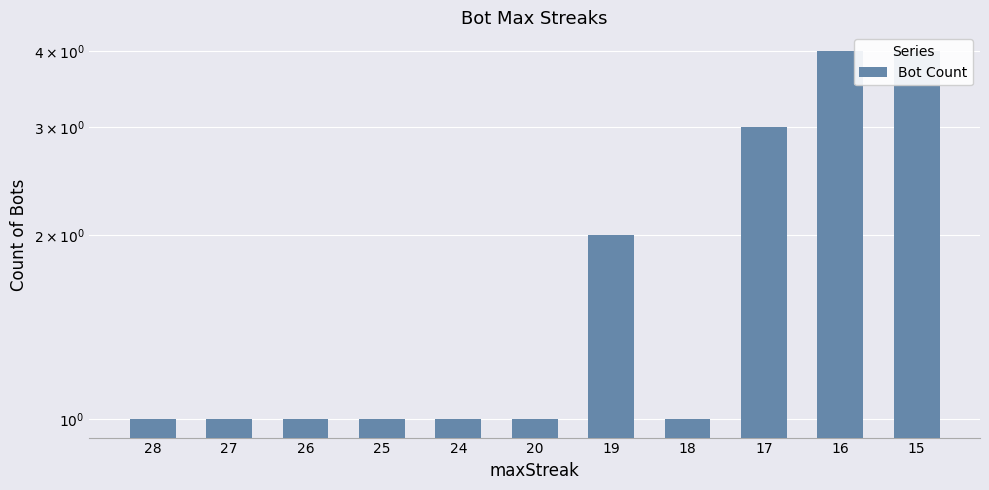

What is the average value?

2